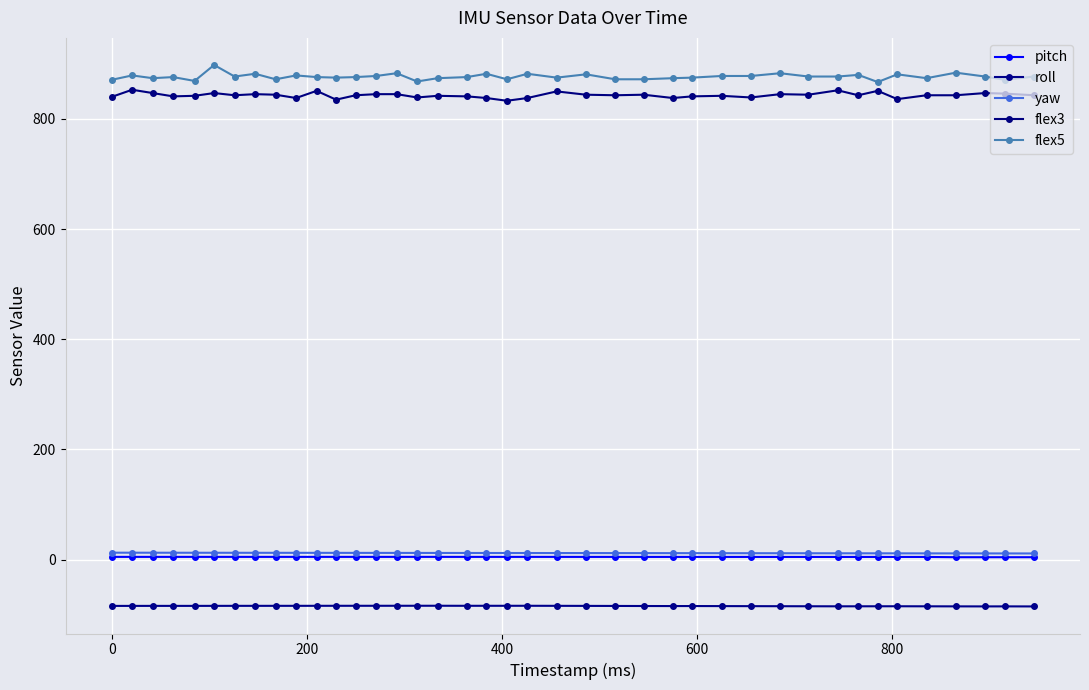

What is the difference between the maximum and minimum values in the roll series?

1.2